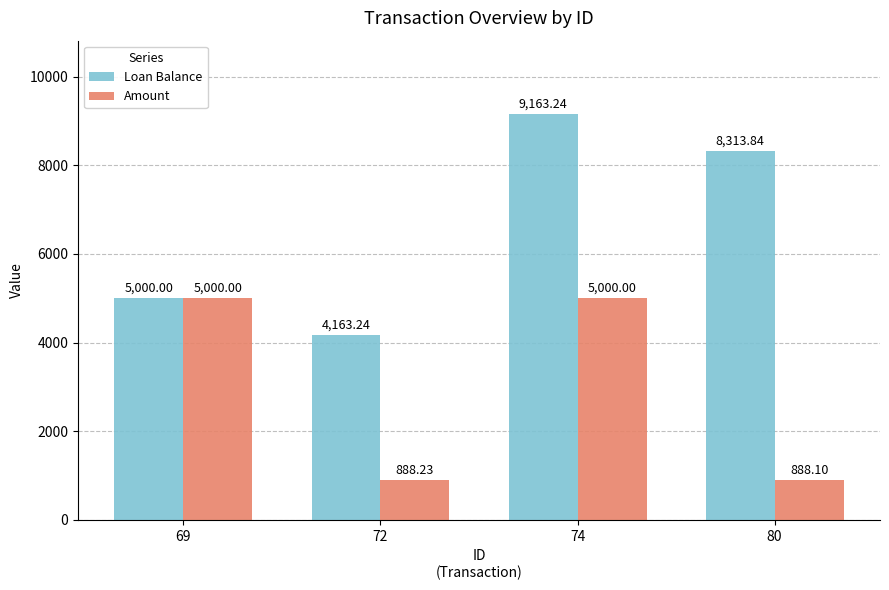

Between 72 and 74, which series saw the biggest shift?

Loan Balance